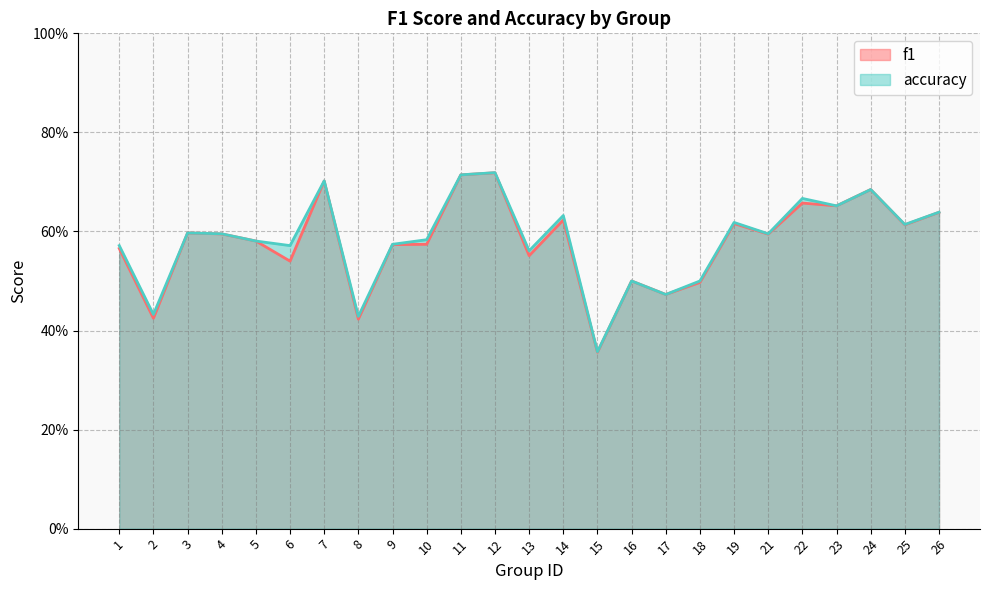

At which category does the chart reach its peak across all series?

12